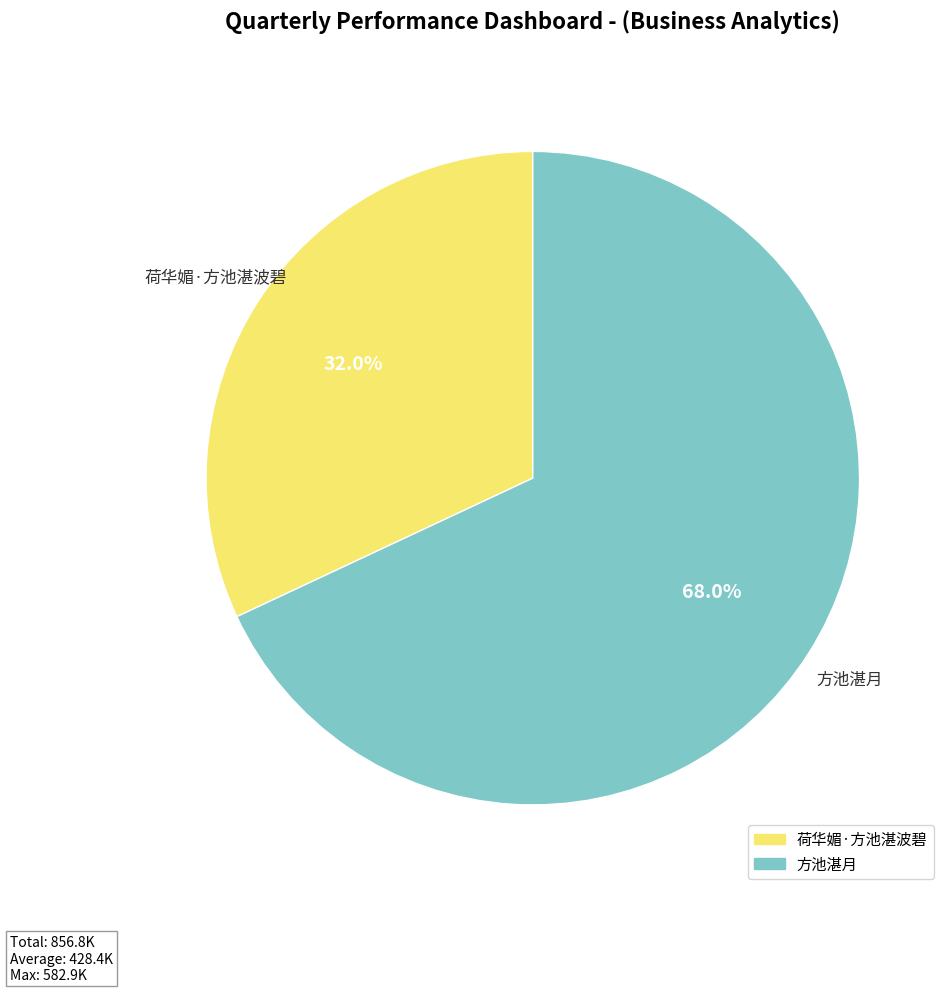

Combined, what portion of the pie is 方池湛月 and 荷华媚·方池湛波碧?

100.0%